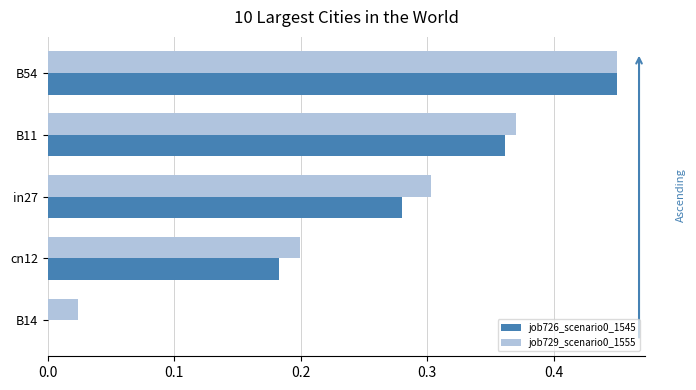

At which category is the sum across all series the highest?

B54